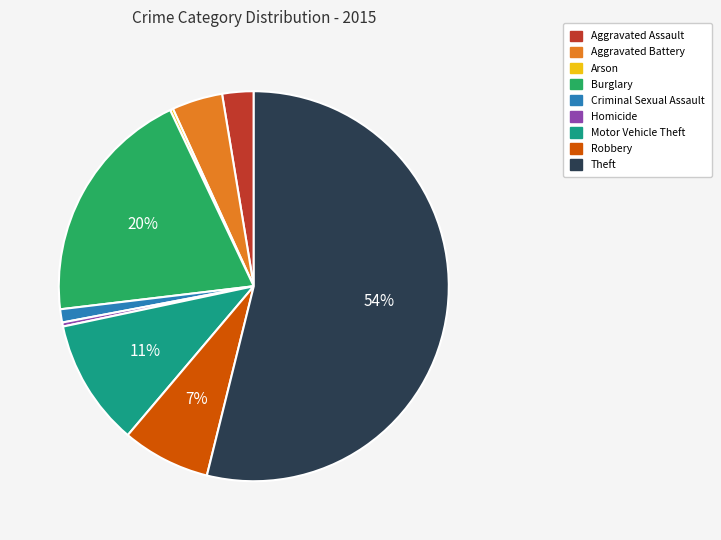

Between Theft and Aggravated Battery, which is larger?

Theft